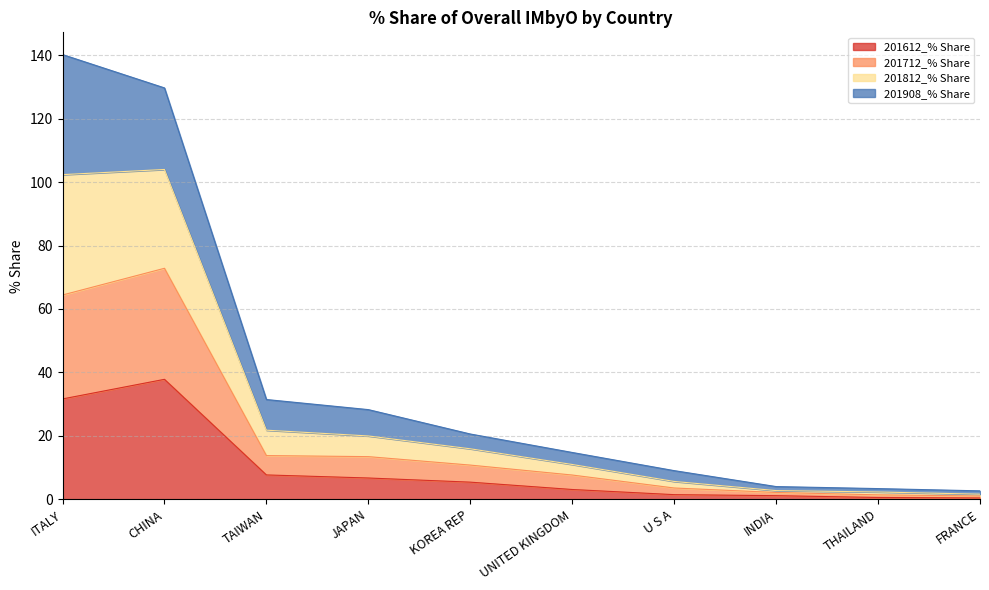

What is the total value across all series at UNITED KINGDOM?

14.7